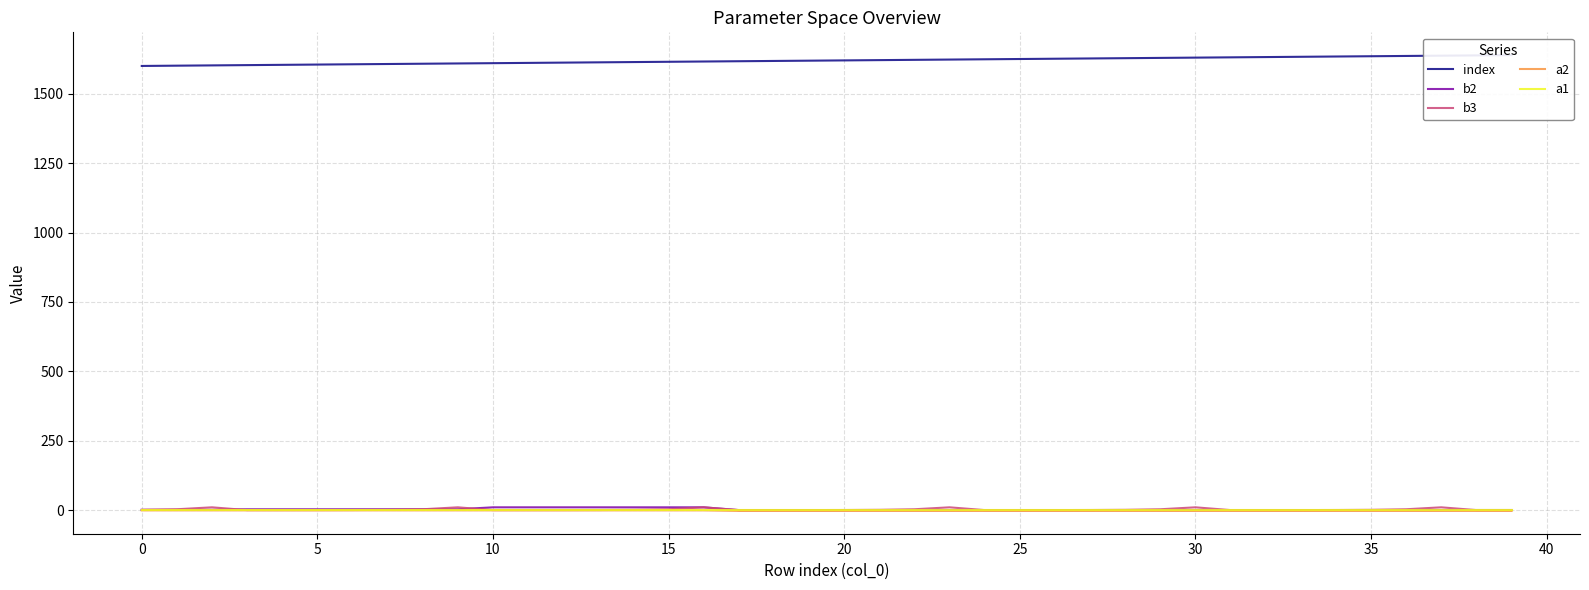

How many series are shown in this chart?

5